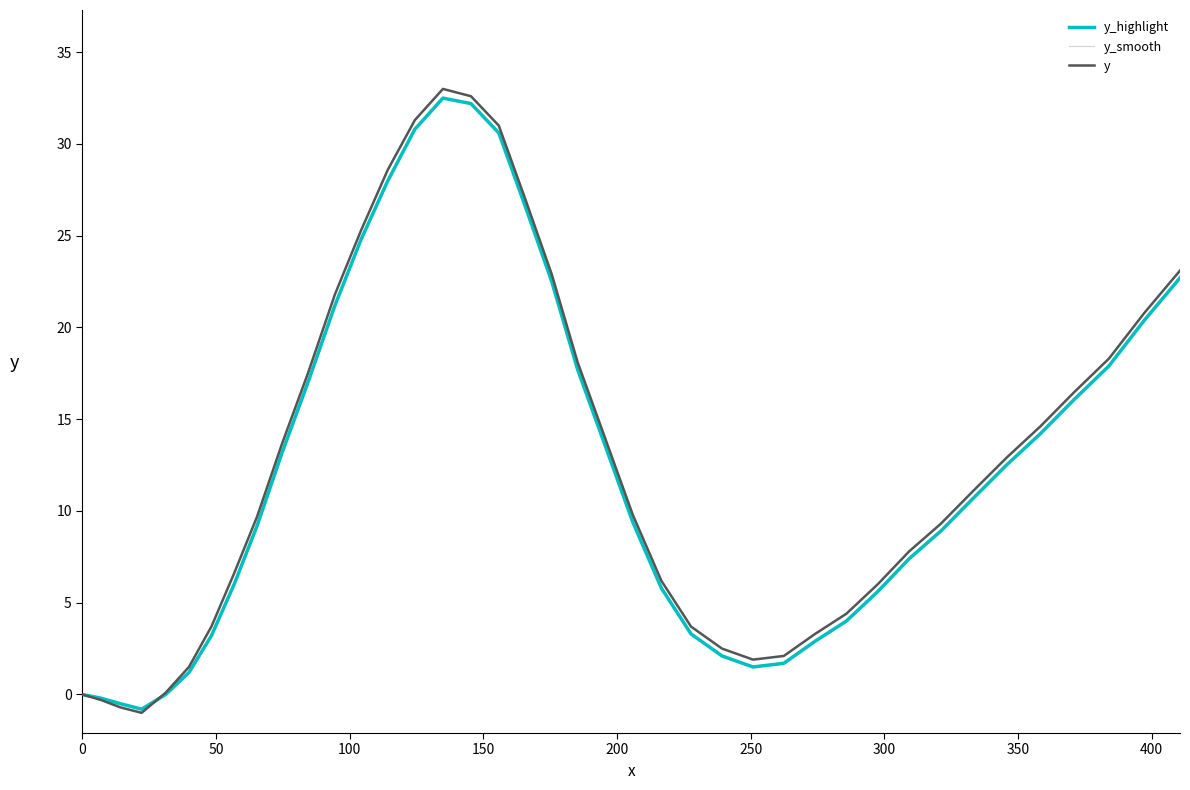

What is the value of the y point at the 26th from the left?

2.5